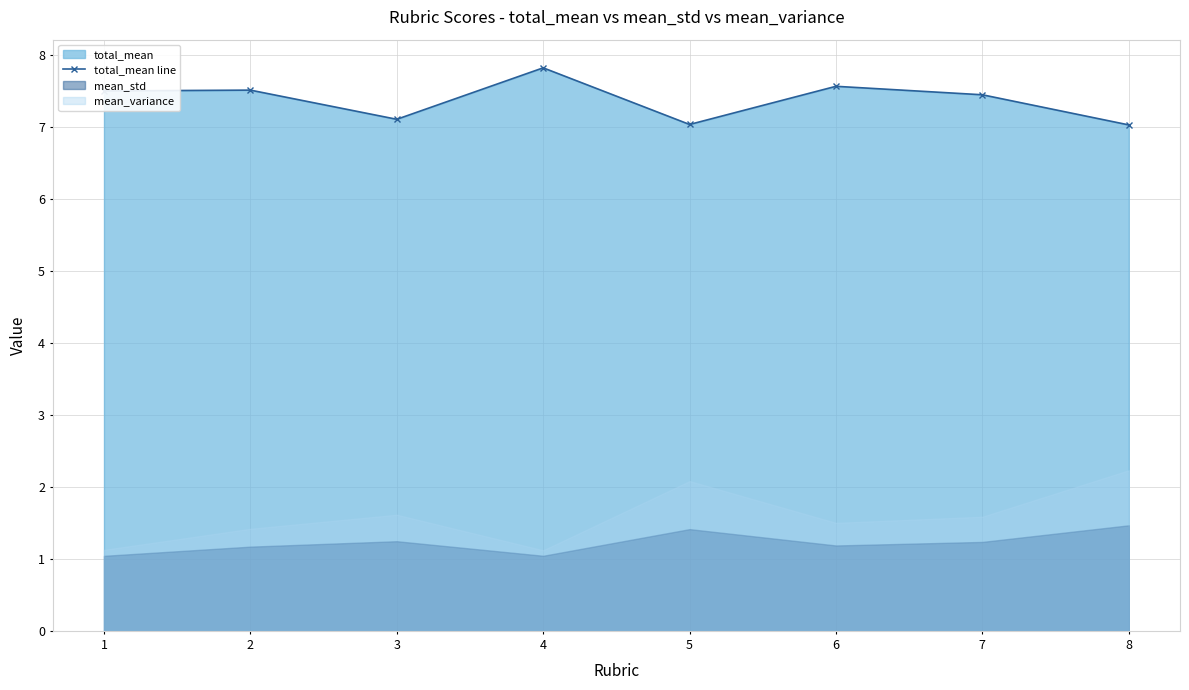

What is the difference between the values at 1 and 3?

0.4